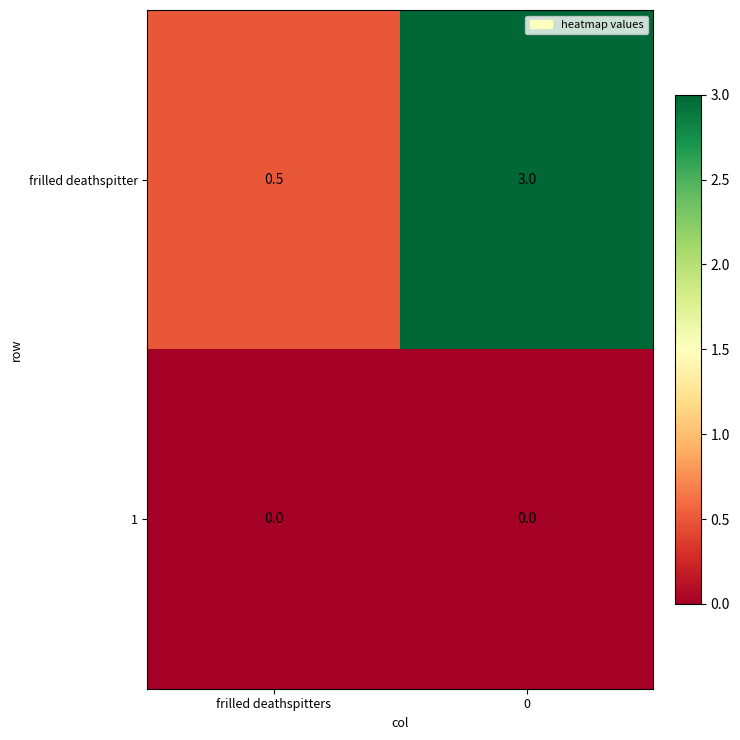

Reading right to left, list all the values displayed in this chart.

frilled deathspitter: 3.0	0.5
1: 0.0	0.0